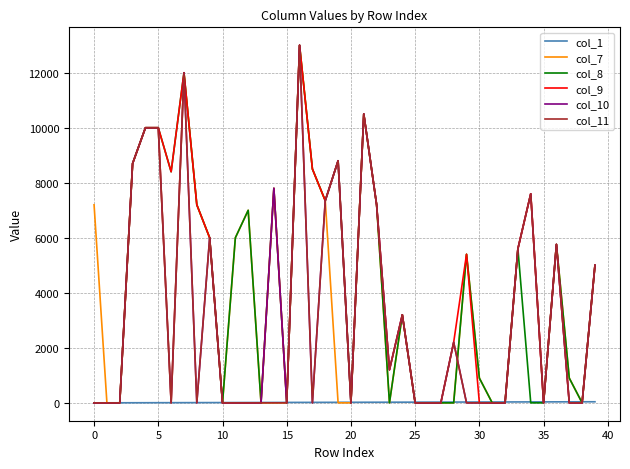

What is the maximum value shown in the chart?

13000